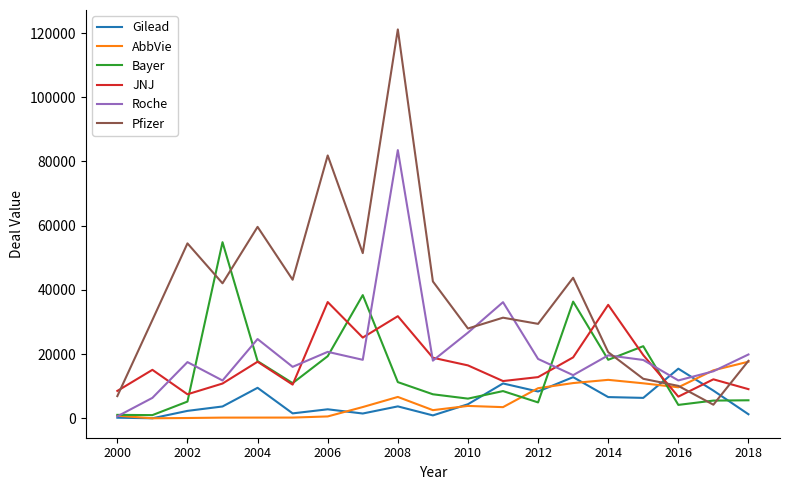

Which series has the largest total across all categories?

Pfizer